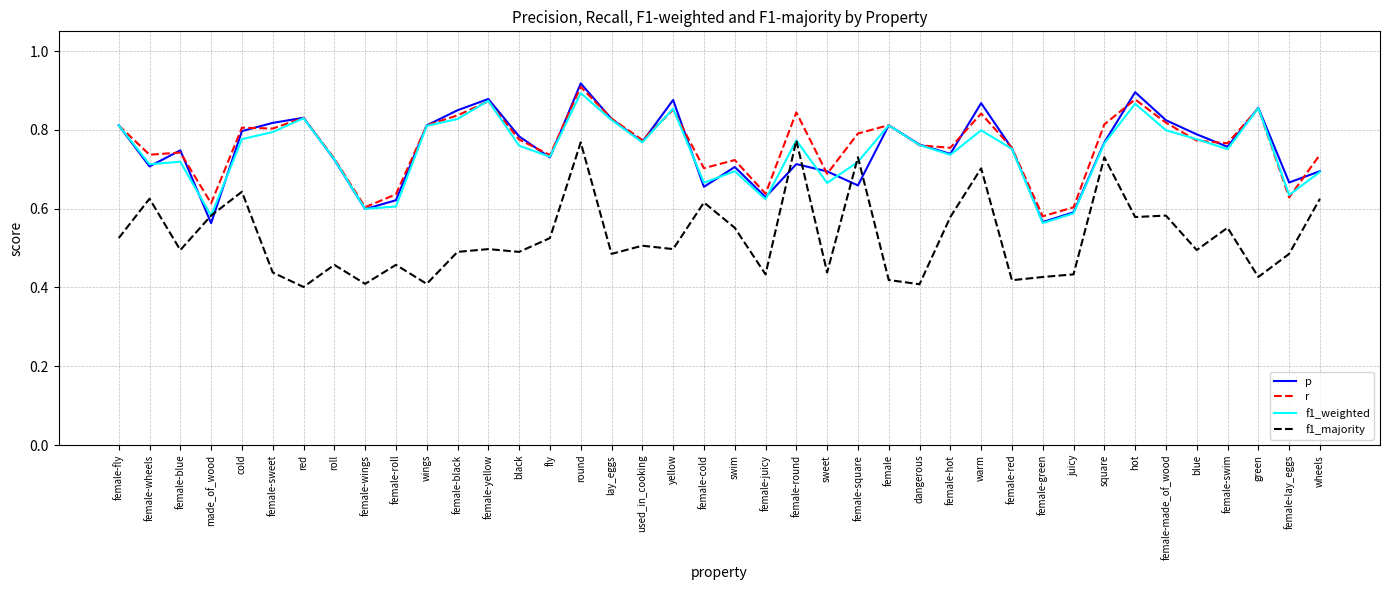

The r series shows 0.9 at female-lay_eggs. True or false?

False